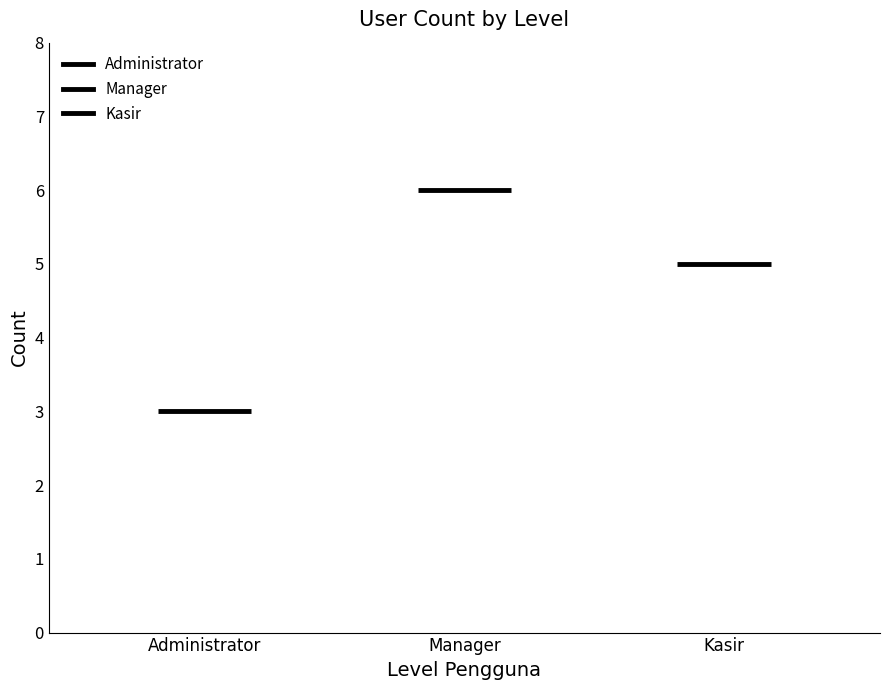

Rank the categories by value from highest to lowest.

Manager, Kasir, Administrator